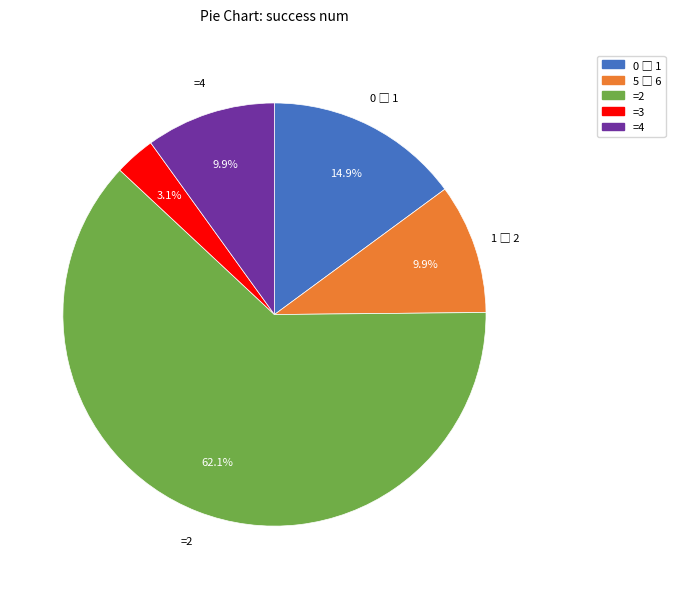

To the nearest percent, what is the difference between the largest and smallest slice percentages?

59%